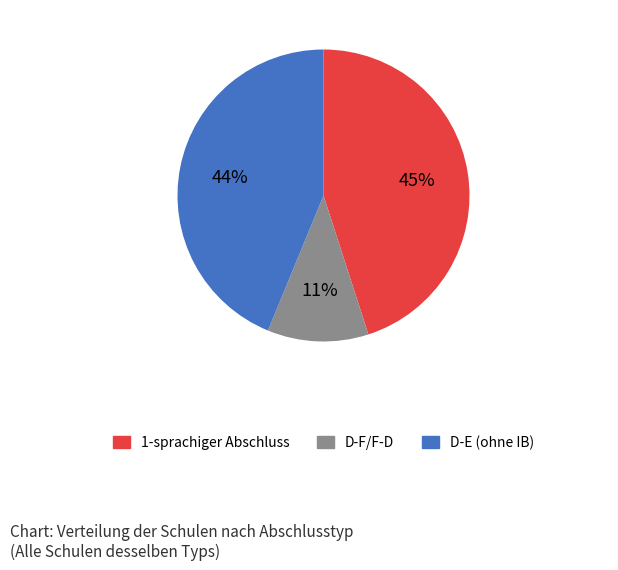

To the nearest percent, what is the average slice percentage?

33%